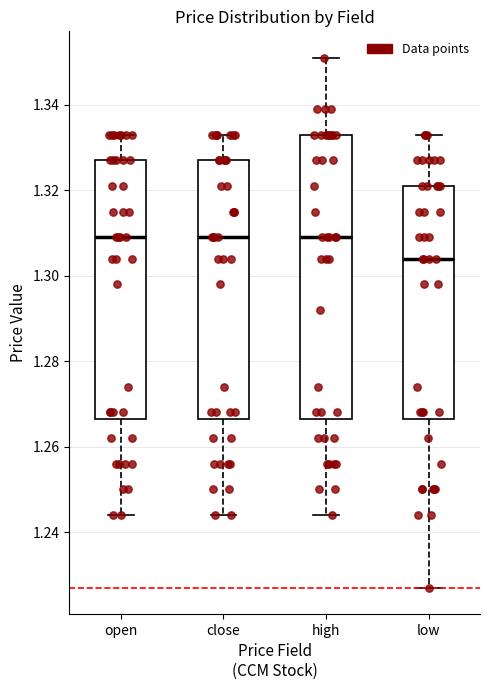

Reading left to right, read every box against the y-axis: the position of its median line, the range the box covers, and the ends of its whiskers. The values are not printed on the chart, so give them approximately, as read against the axis.

open: median 1.310, box 1.266 to 1.328, whiskers 1.244 to 1.334
close: median 1.310, box 1.266 to 1.328, whiskers 1.244 to 1.334
high: median 1.310, box 1.266 to 1.334, whiskers 1.244 to 1.352
low: median 1.304, box 1.266 to 1.322, whiskers 1.228 to 1.334